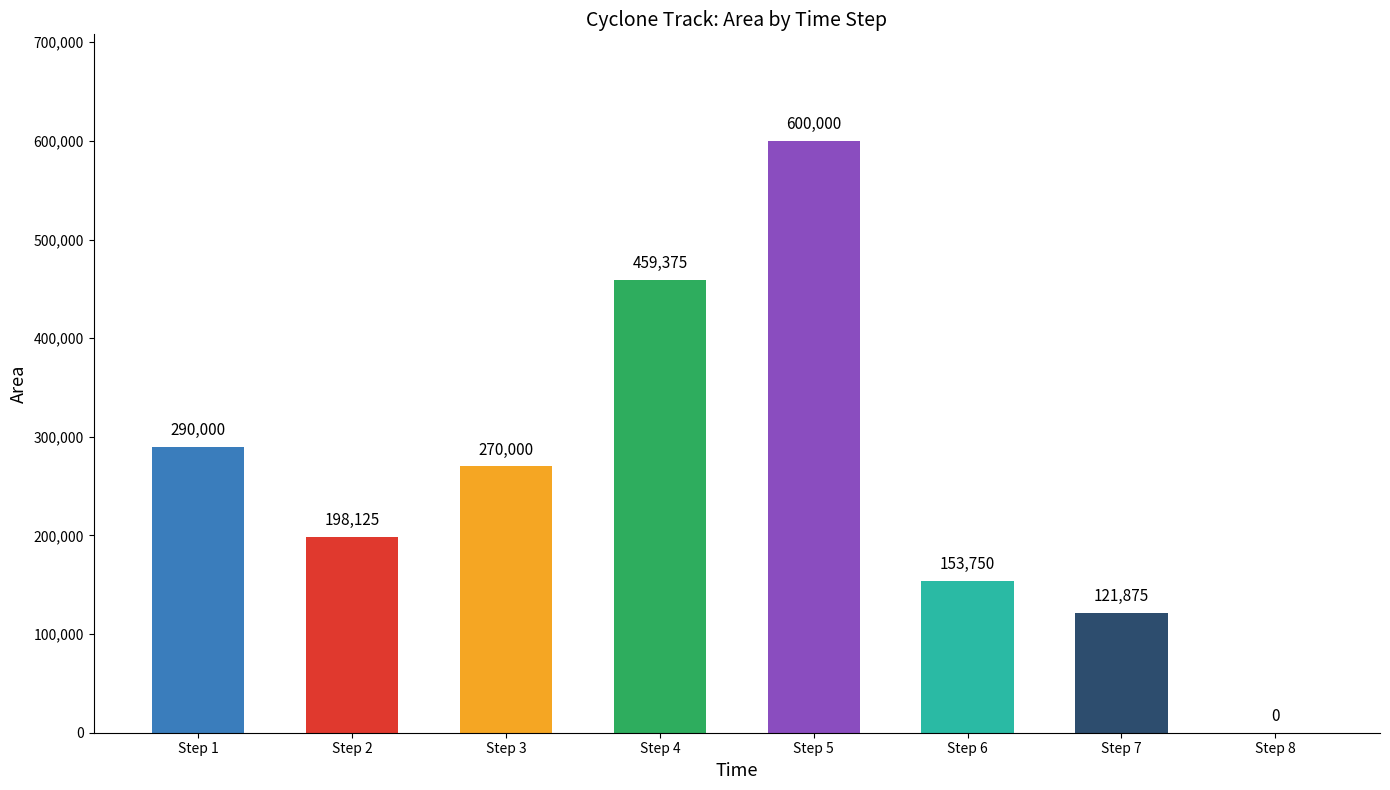

At which label is the value closest to 300000?

Step 1